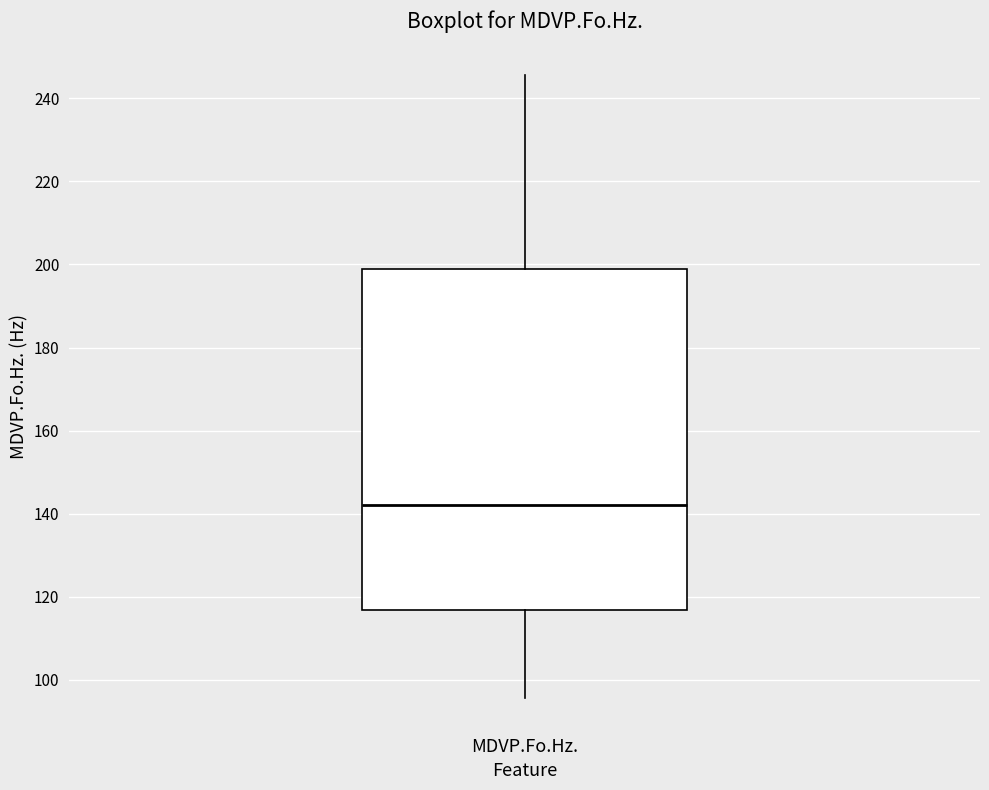

Where is the lower edge of the box for MDVP.Fo.Hz. on the y-axis? The values are not printed on the chart, so give them approximately, as read against the axis.

116